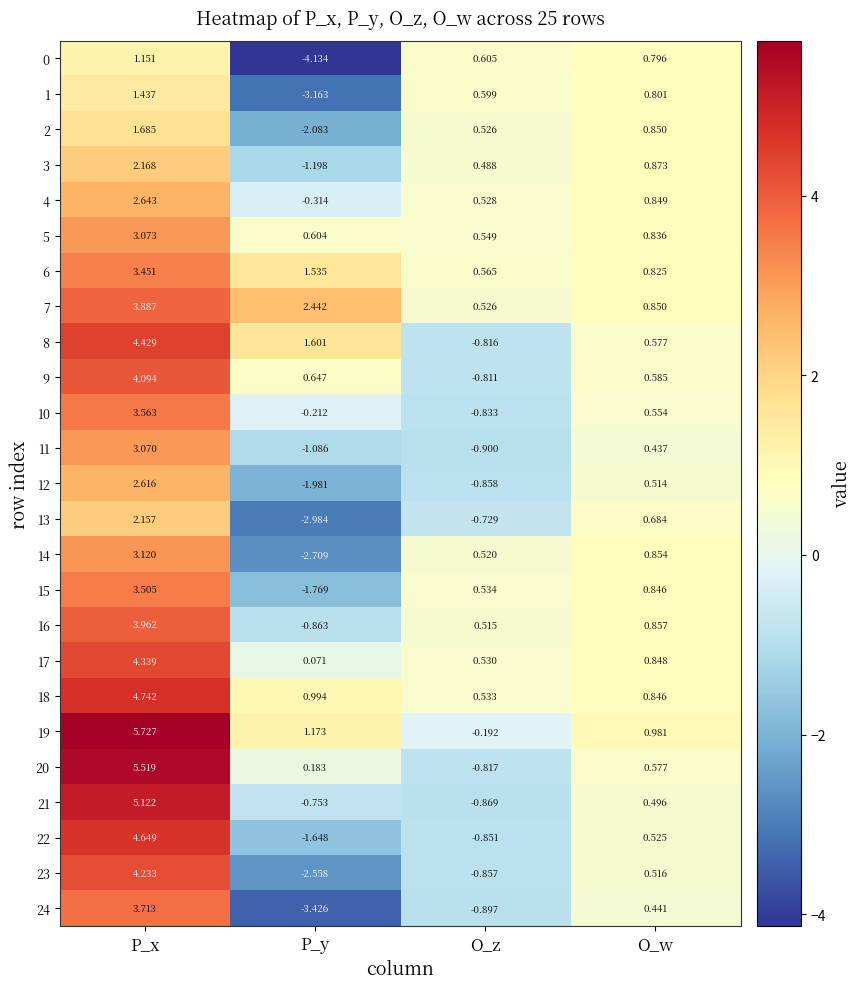

Which series changed the most between O_z and O_w?

13